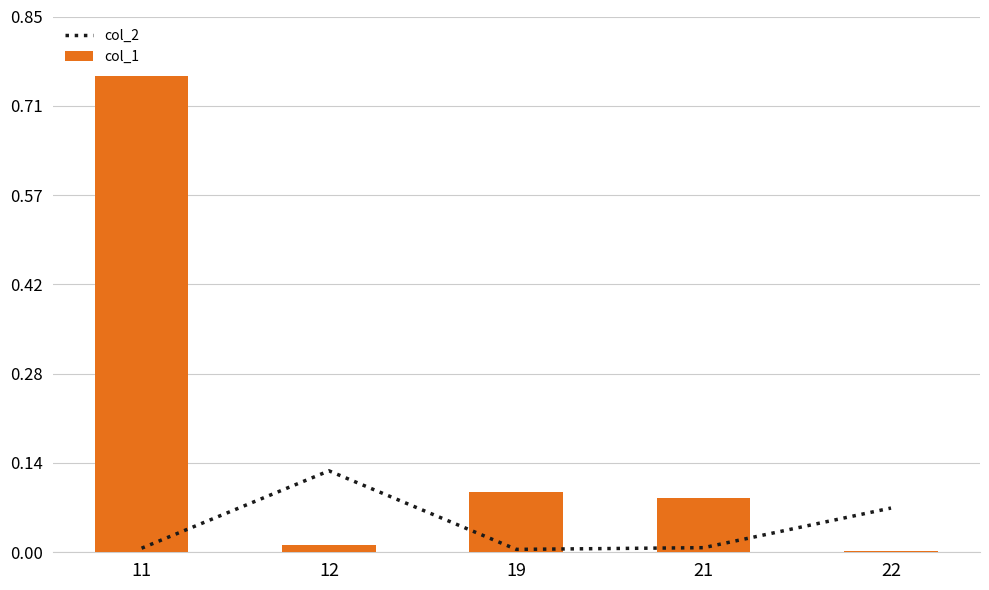

At which label is col_2 closest to 0?

19